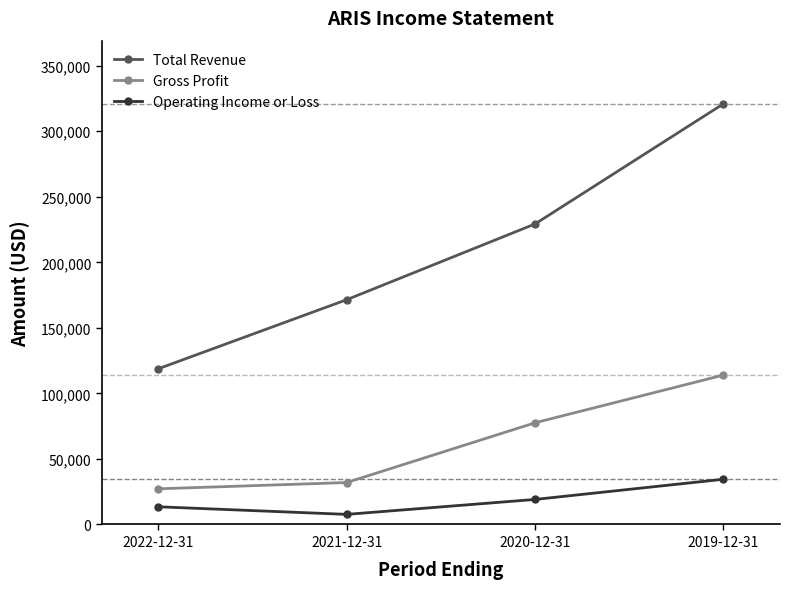

At which category is the sum across all series the highest?

2019-12-31